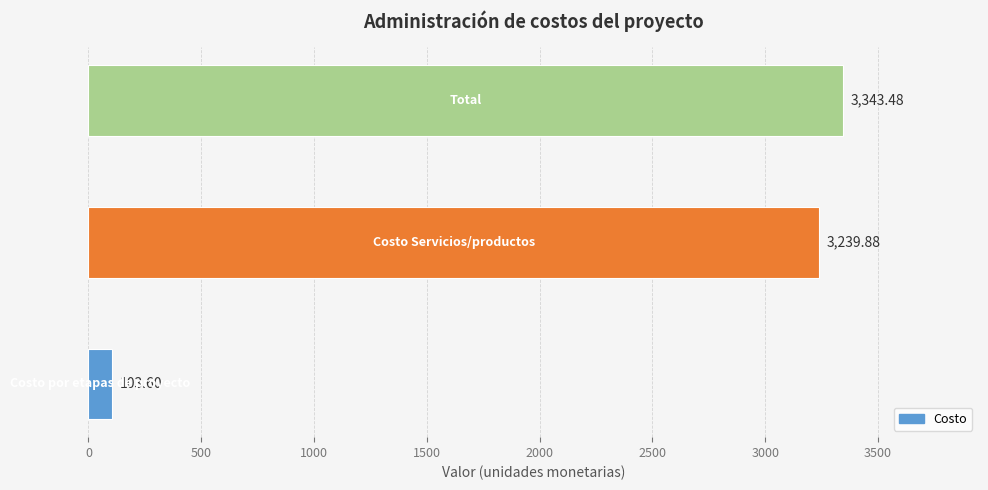

What is the difference between the maximum and minimum values?

3239.9